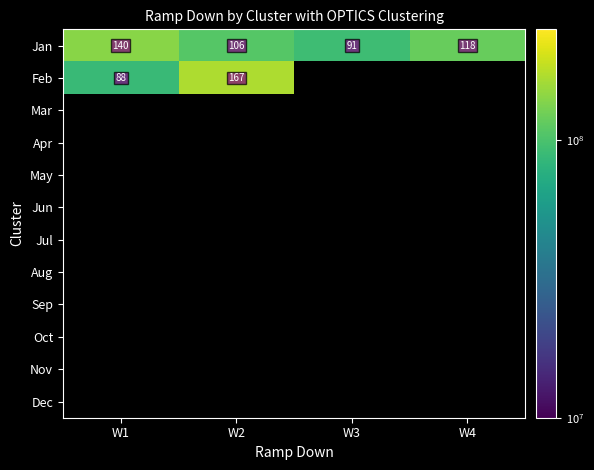

Where does the Jan series first go above 118?

W1